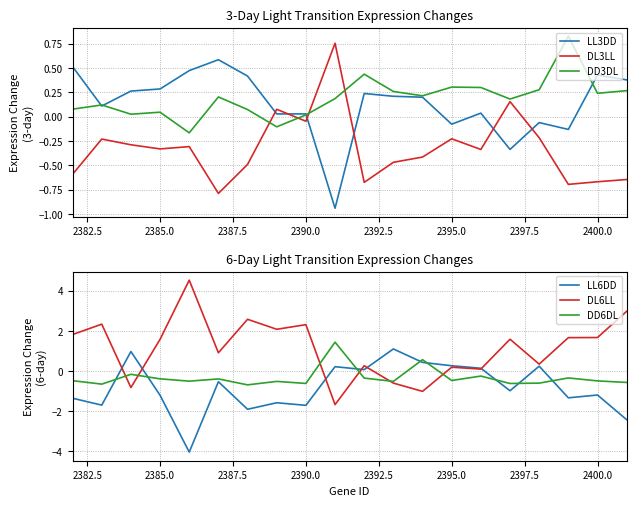

Is it true that LL6DD equals -2.3 at 2390.0?

False